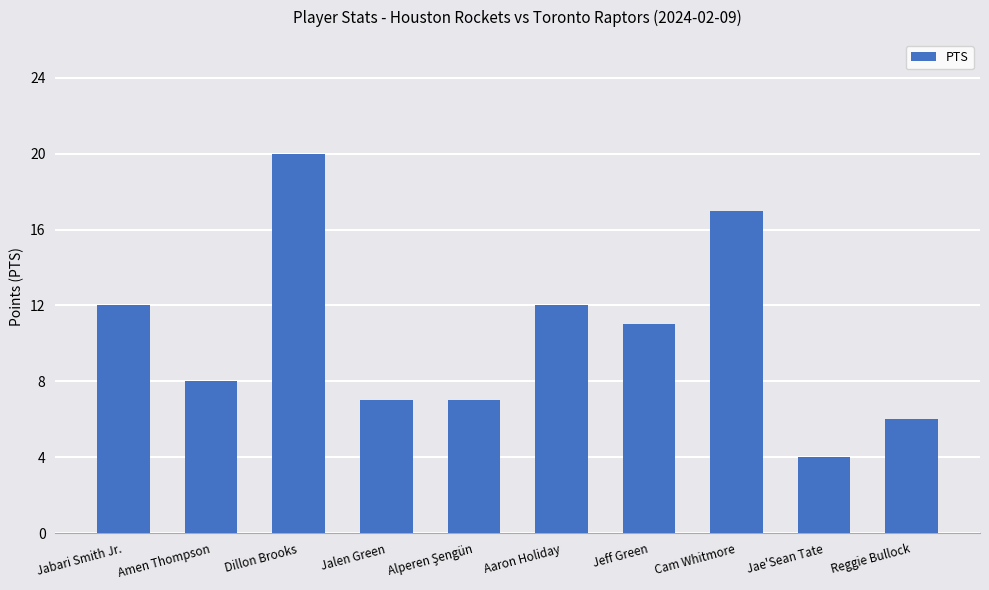

Are the bars grouped side by side (vs. stacked)?

No